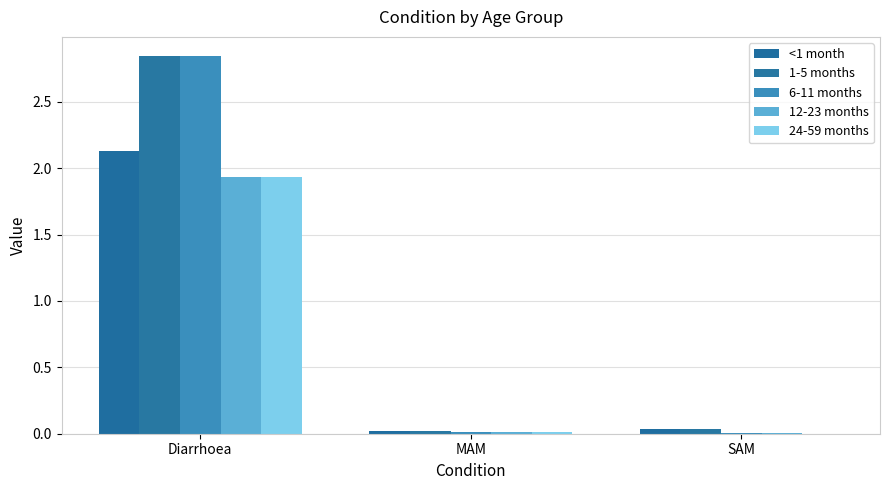

The 12-23 months series shows 0.0 at MAM. True or false?

False